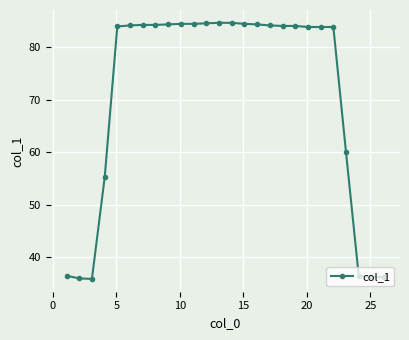

What is the maximum value shown in the chart?

84.7